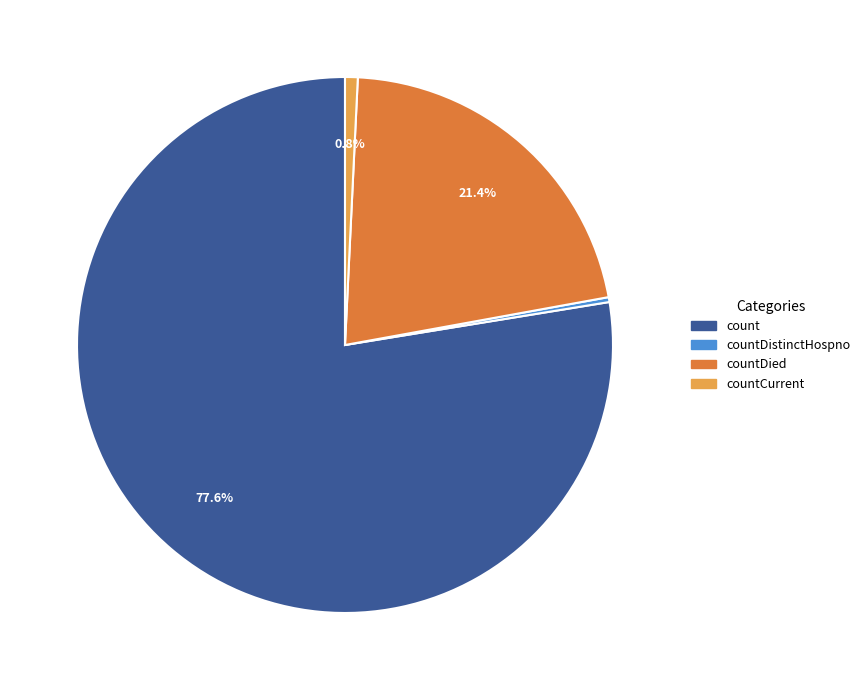

Does countCurrent represent more than half of the total?

No